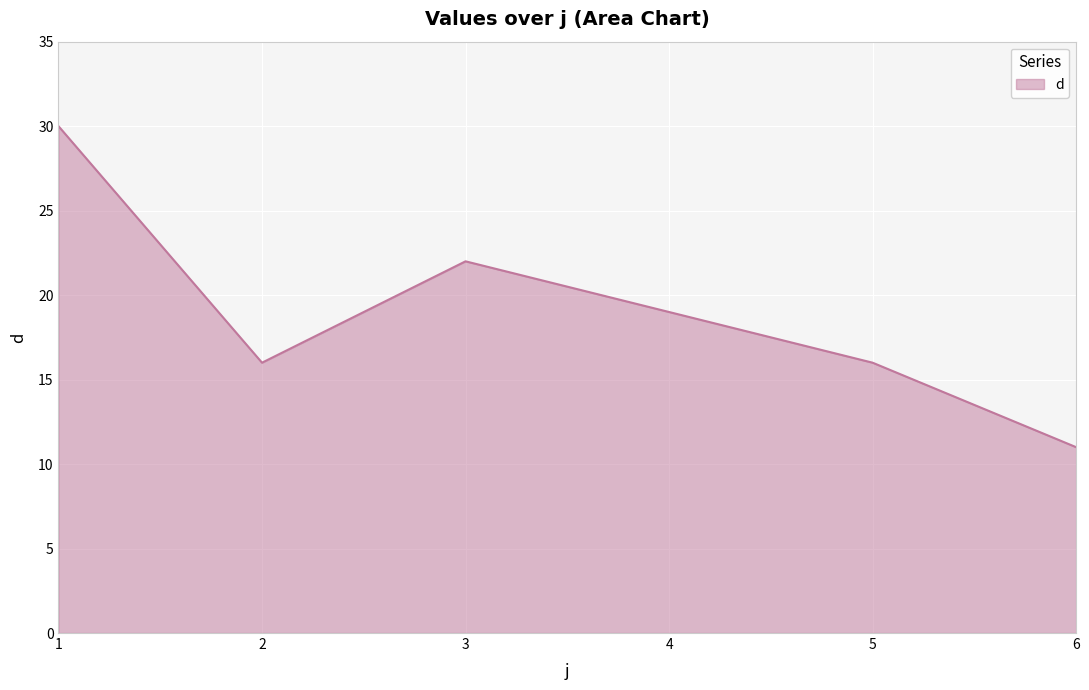

What is the maximum value shown in the chart?

30